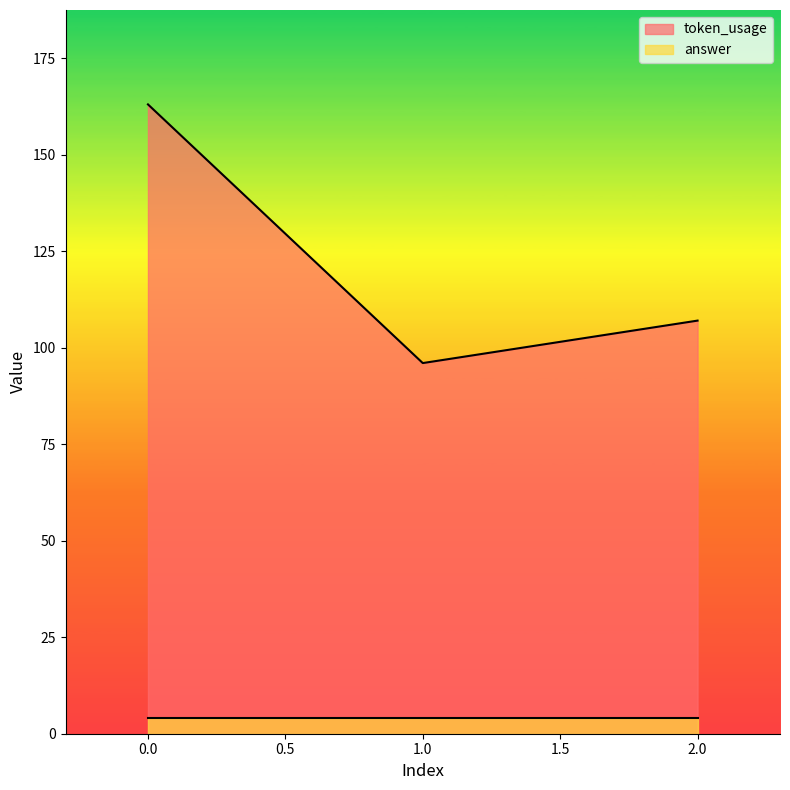

Reading left to right, what are all the values shown in this chart?

163	96	107